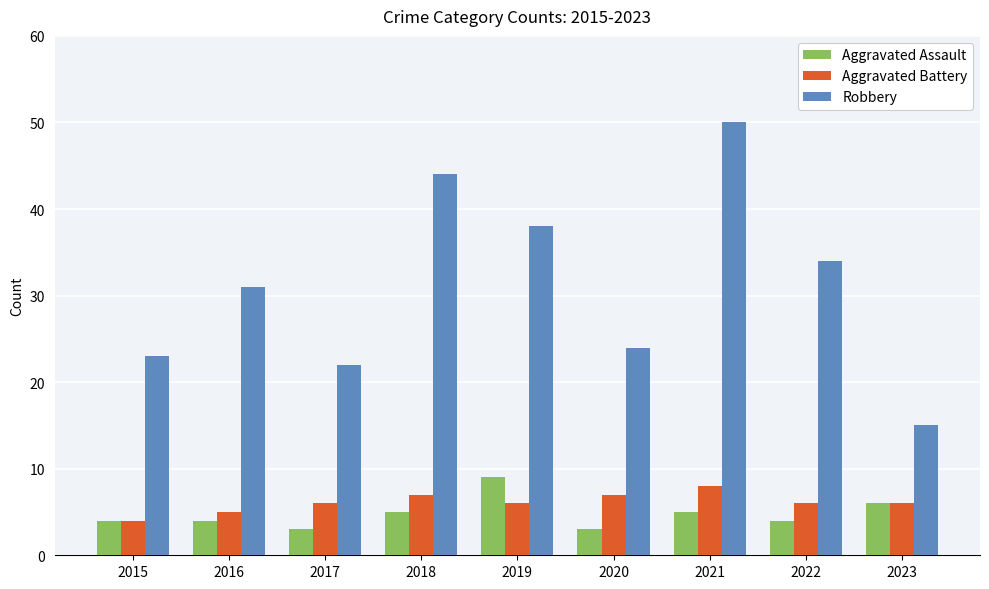

Which series has the largest range (max minus min)?

Robbery